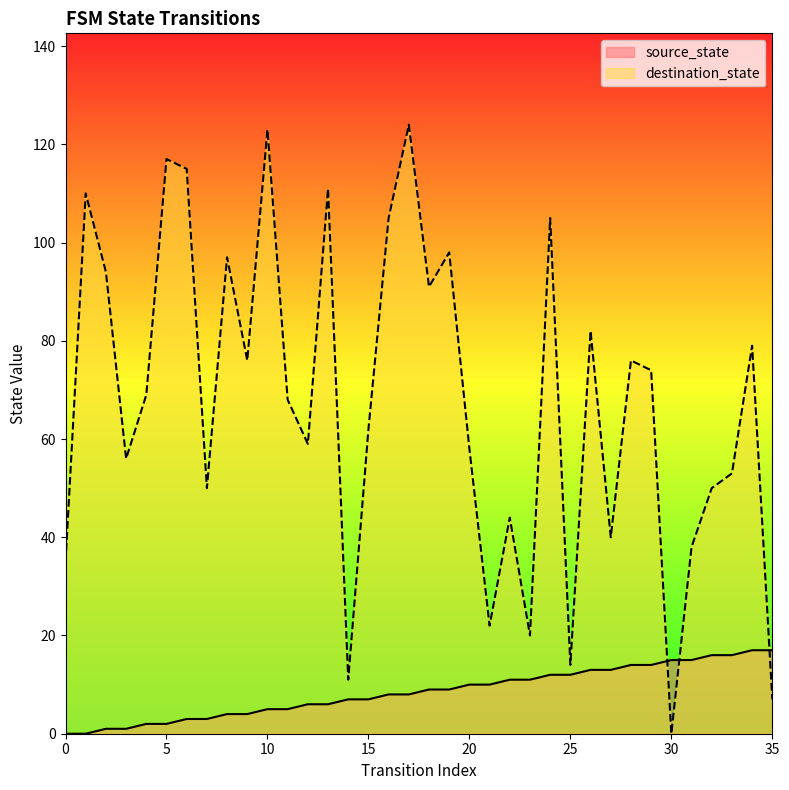

Which series has the widest spread of values?

destination_state